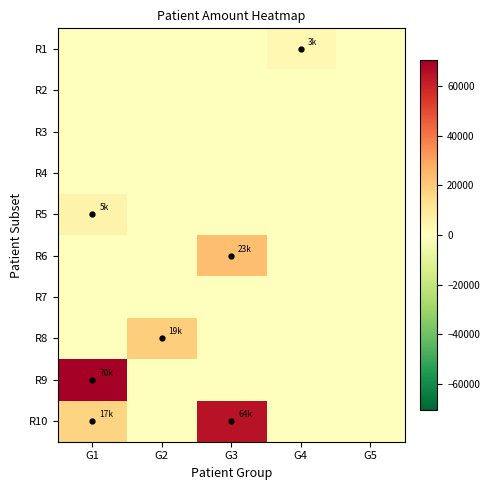

How many series are shown in this chart?

10